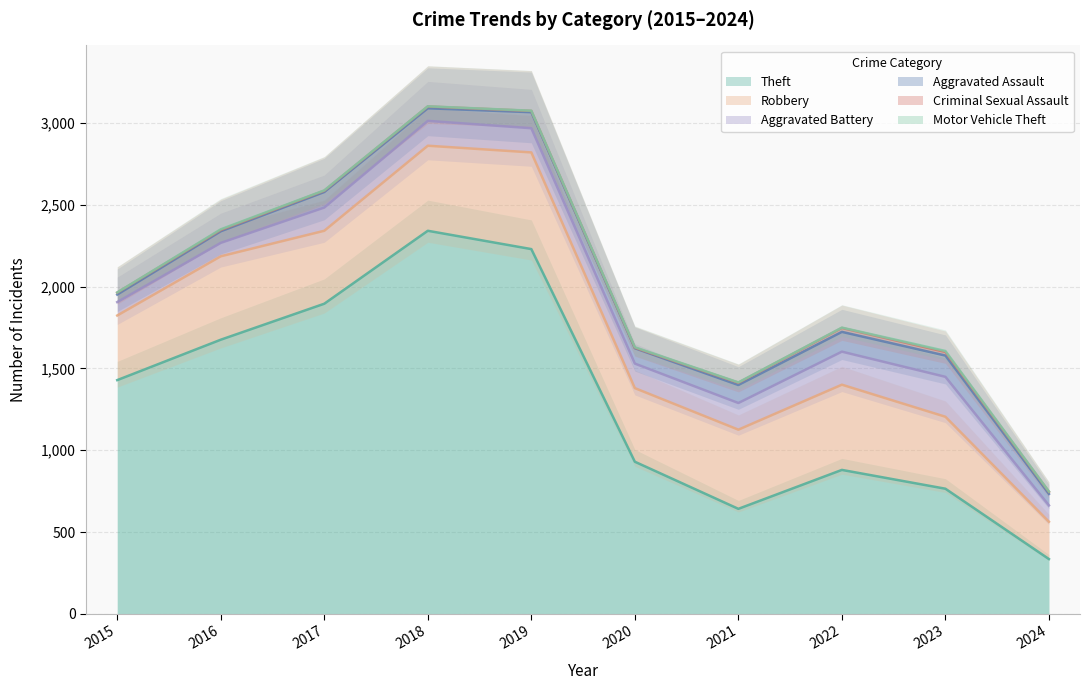

Between 2020 and 2024, which is larger?

2020